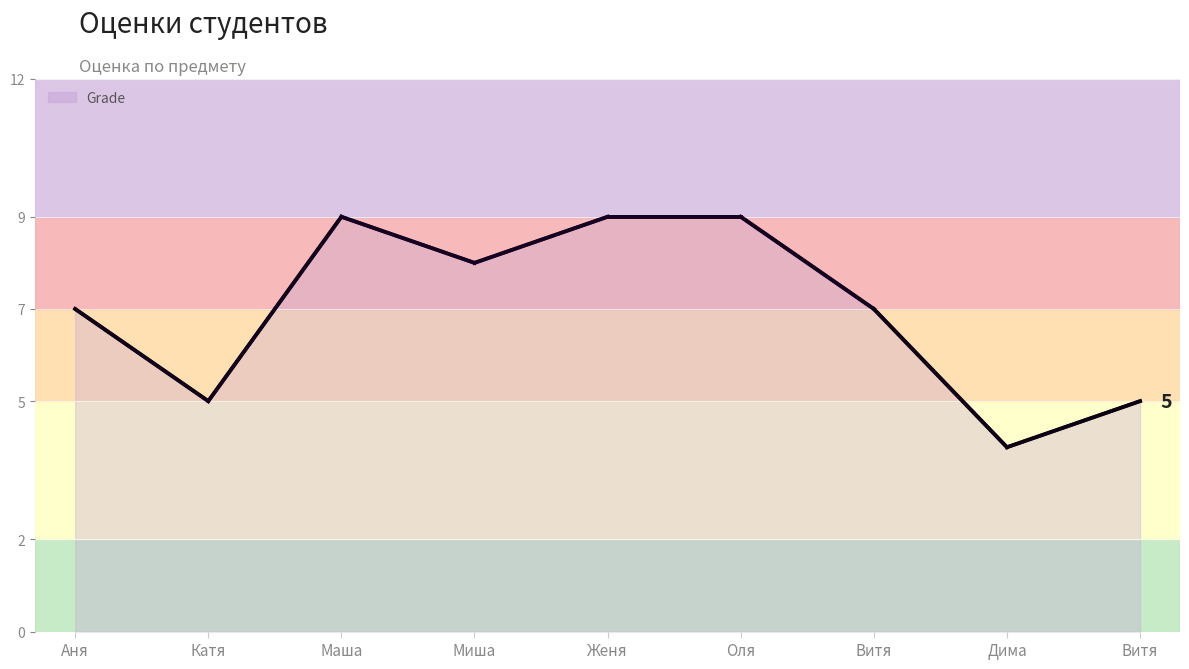

At which category does the chart reach its peak across all series?

Маша